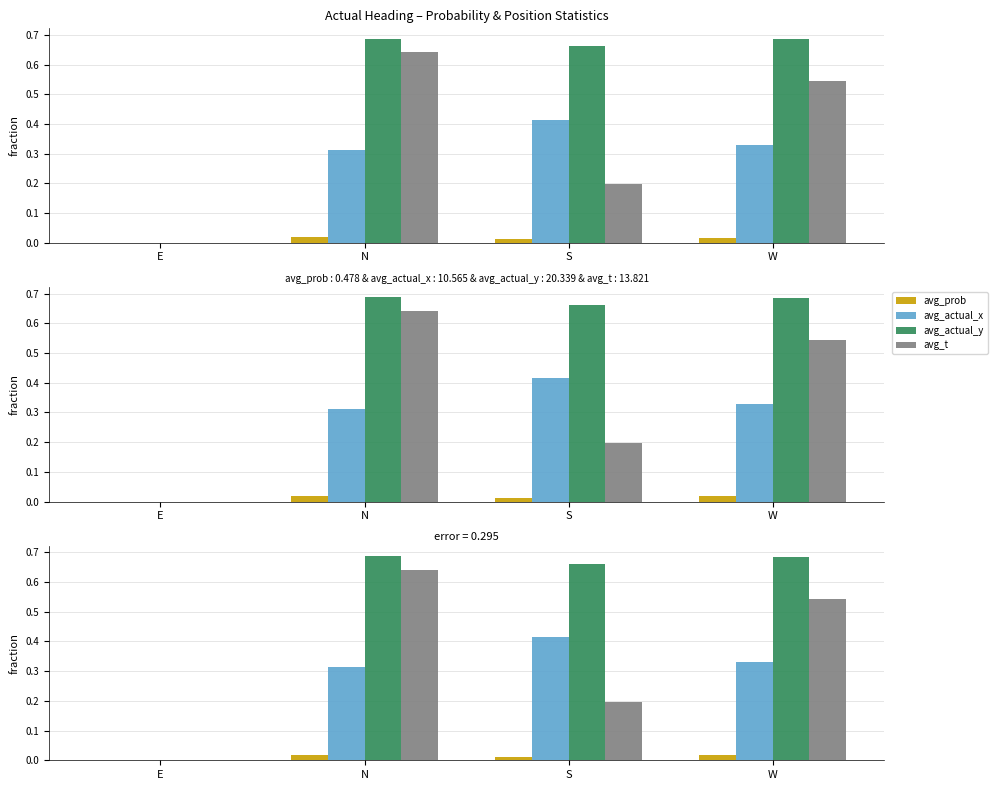

What is the maximum value for avg_actual_x?

0.4